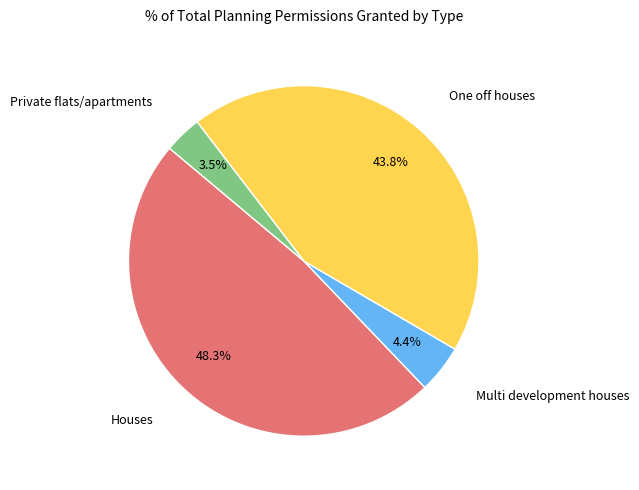

Which has a higher value, Houses or One off houses?

Houses